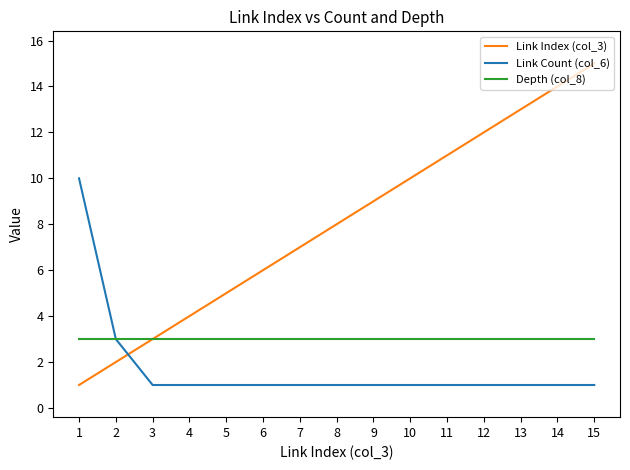

Which category has the lowest value in the Link Index (col_3) series?

1